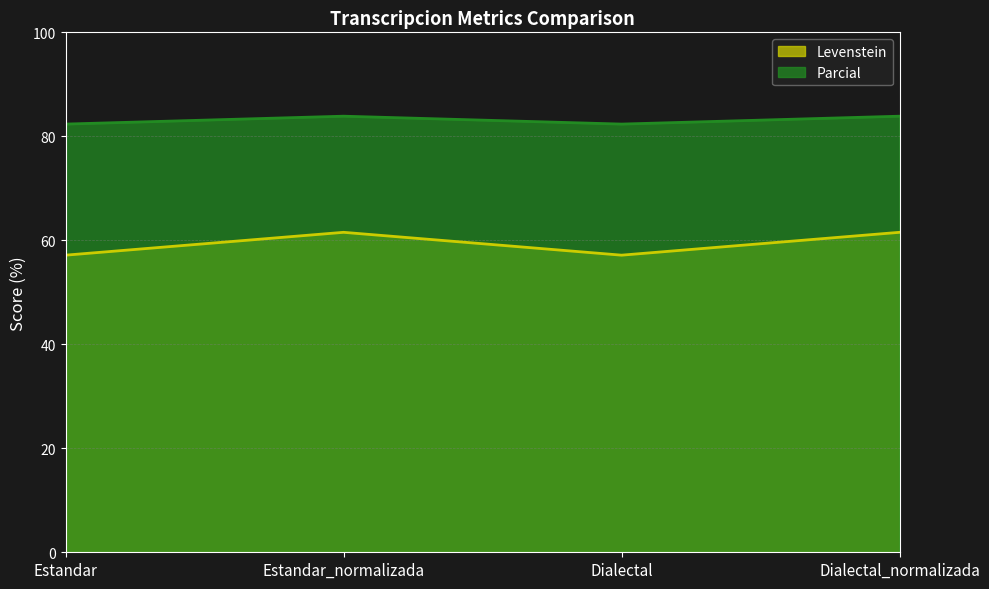

The value of Levenstein at Dialectal_normalizada is 33.2. True or false?

False